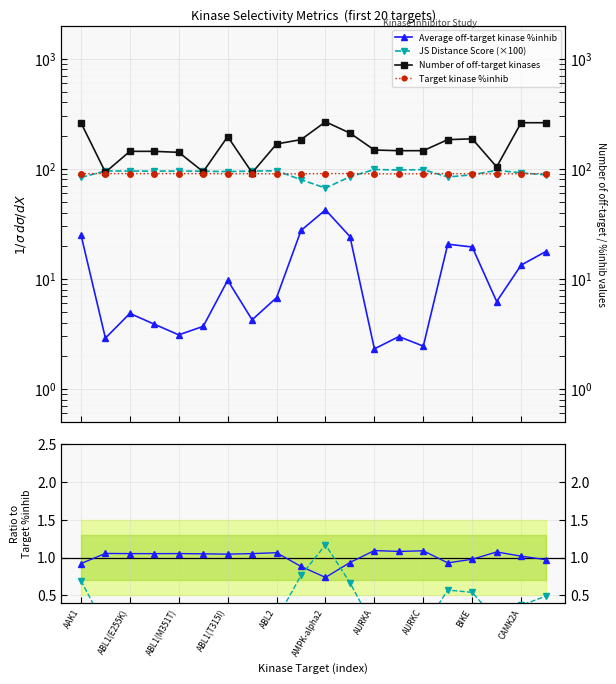

At which category is the sum across all series the highest?

AMPK-alpha2